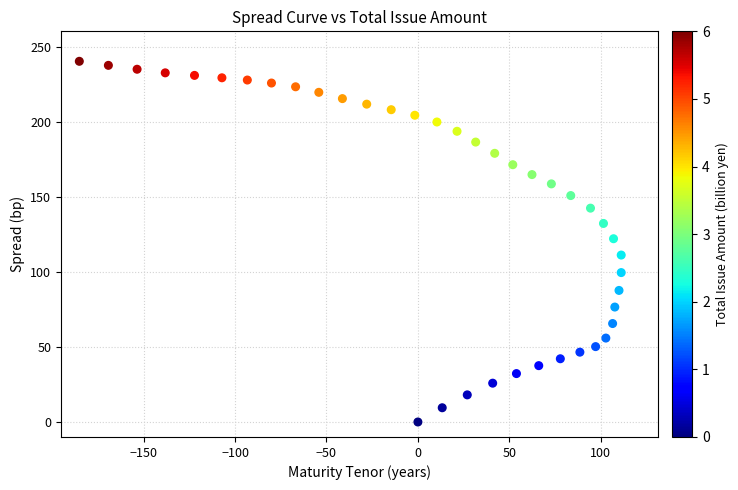

What is the range of X values (max minus min)?

296.4